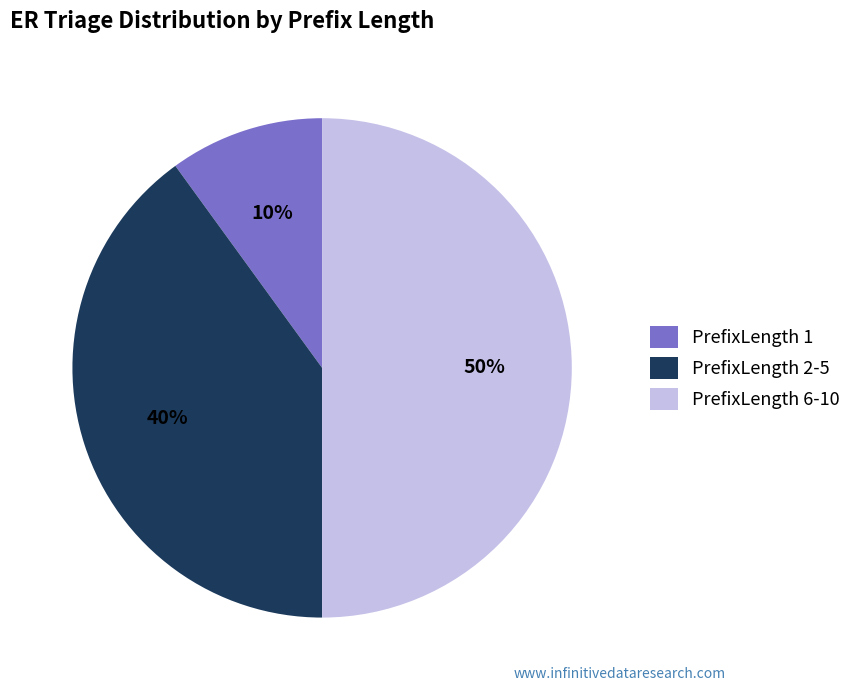

What is the largest slice in the pie chart?

PrefixLength 6-10